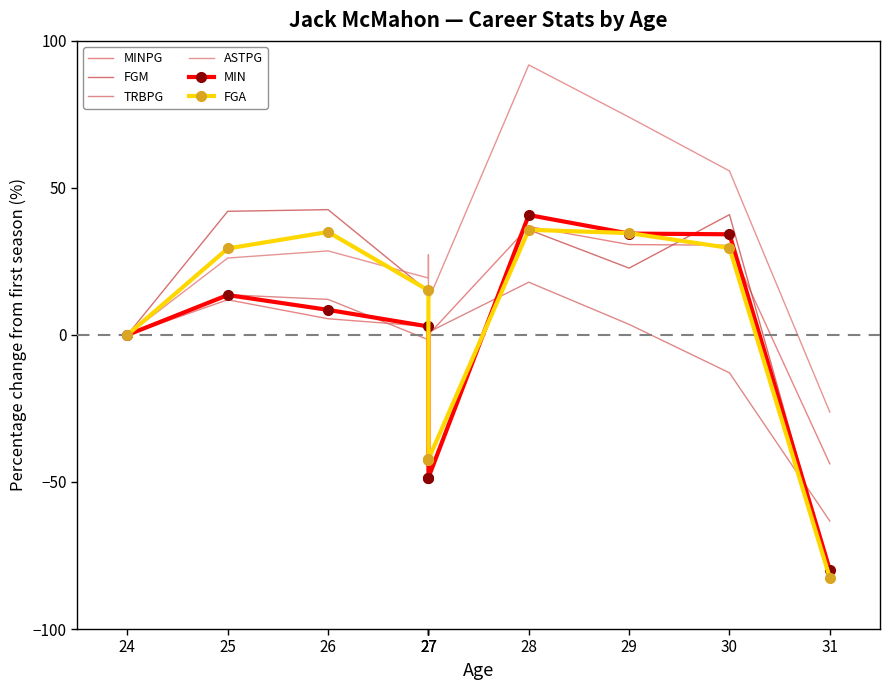

What is the smallest value displayed?

-82.6